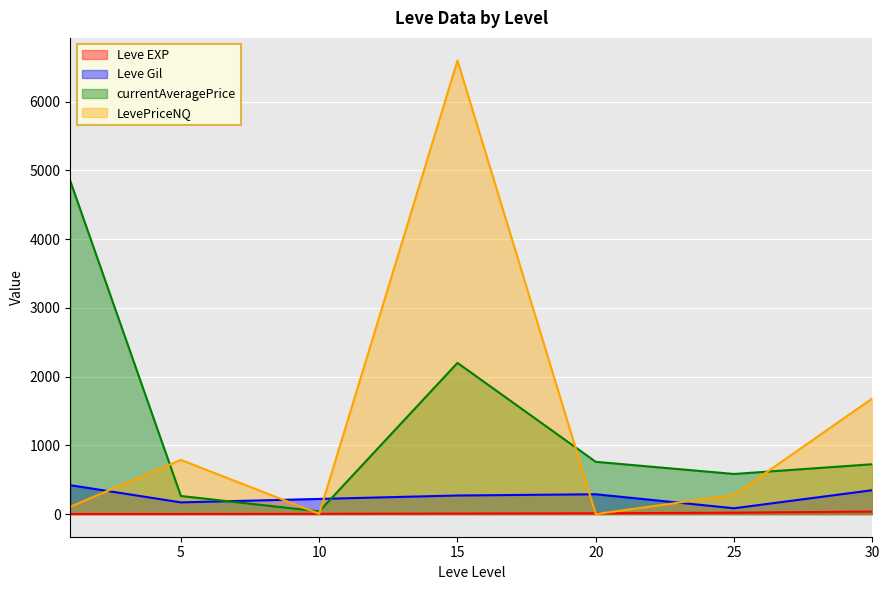

What is the difference between the maximum and minimum values in the currentAveragePrice series?

4808.4